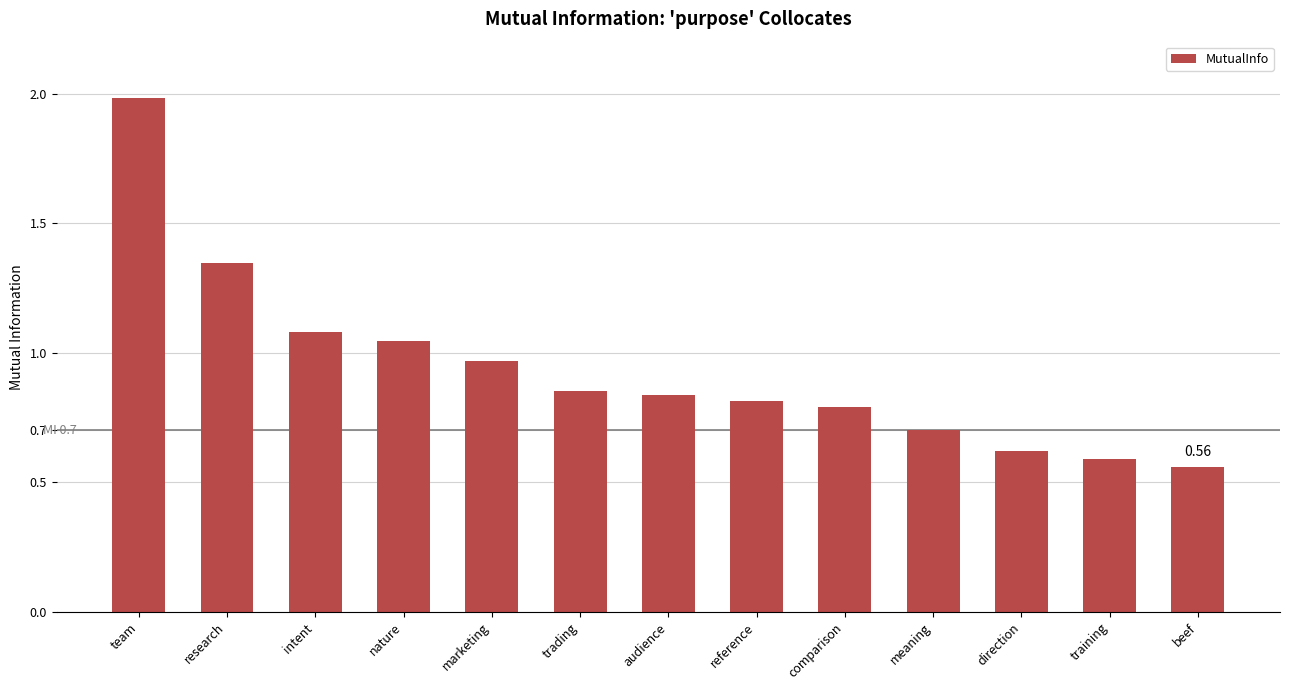

How many bars are there in total?

13